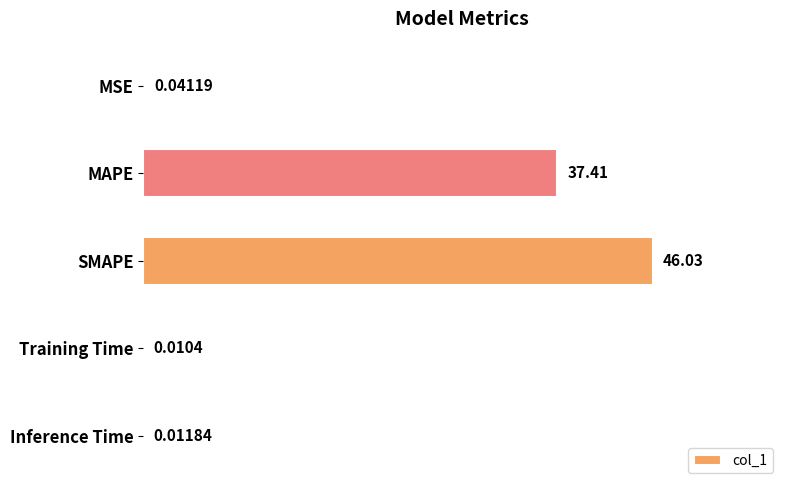

Between MSE and SMAPE, which is larger?

SMAPE